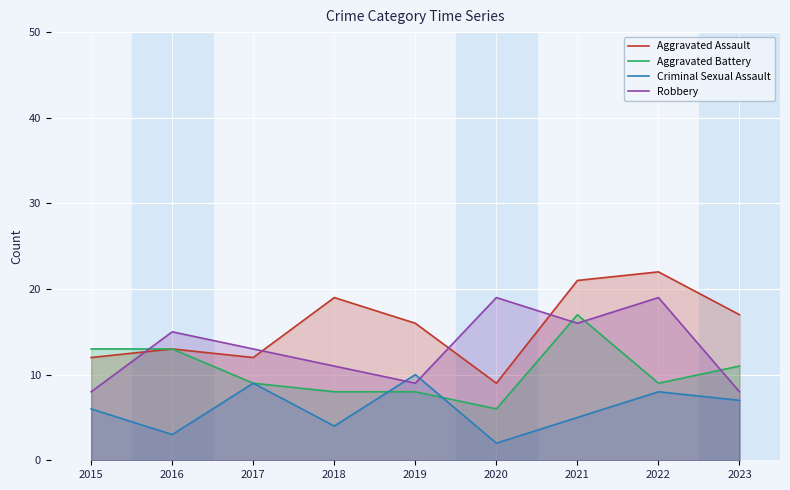

What is the difference between the Robbery values at 2021 and 2017?

3